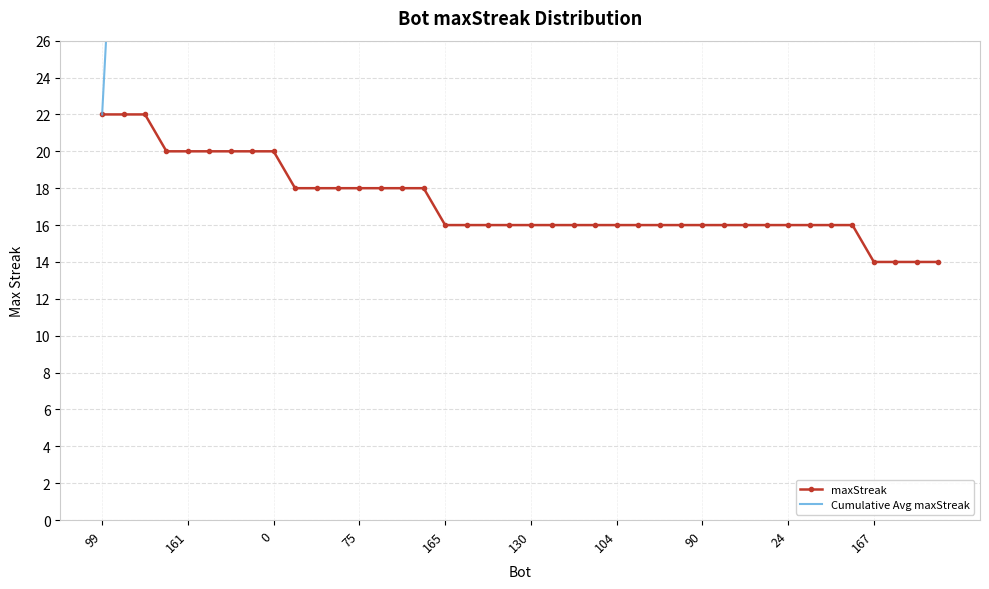

What is the minimum value for maxStreak?

14